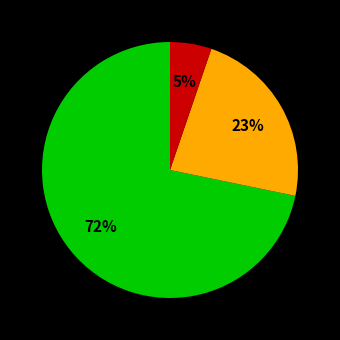

To the nearest percent, what is the average slice percentage?

33%